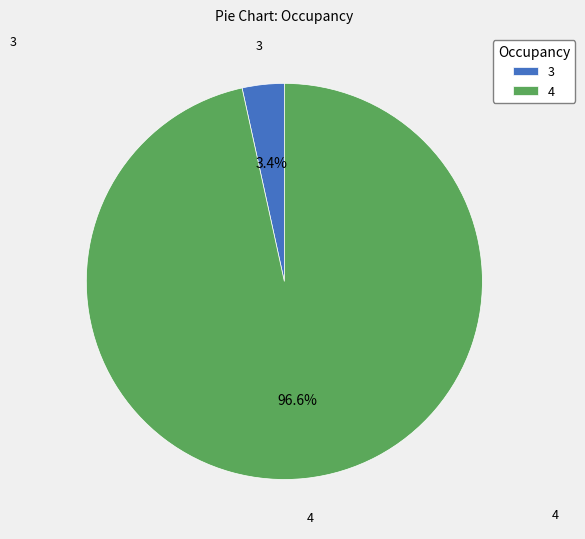

Is there any slice that represents more than half of the pie?

Yes